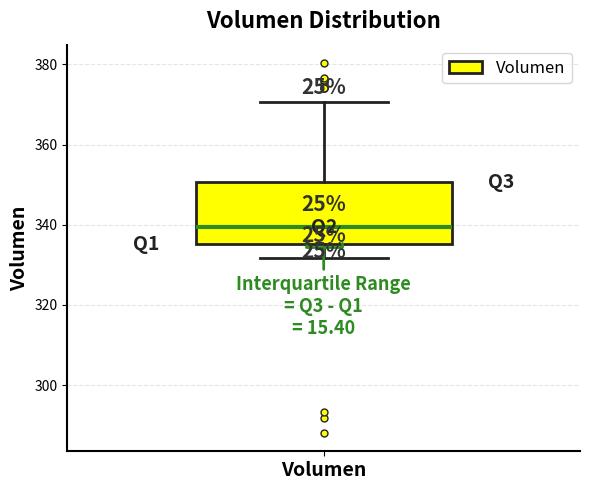

Transcribe this box plot: give where the median line is, the range the box spans, and where the two whiskers end, as read against the y-axis. The values are not printed on the chart, so give them approximately, as read against the axis.

median 340, box 336 to 350, whiskers 332 to 370